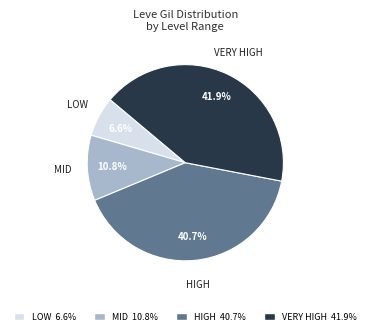

Combined, do VERY HIGH 41.9% and LOW 6.6% account for over 50%?

No